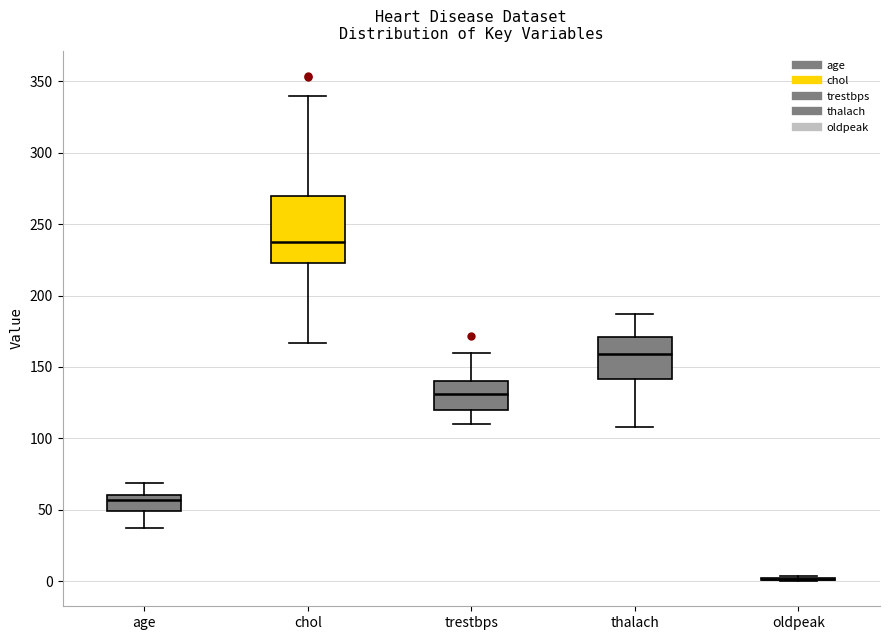

Reading left to right, read every box against the y-axis: the position of its median line, the range the box covers, and the ends of its whiskers. The values are not printed on the chart, so give them approximately, as read against the axis.

age: median 55, box 50 to 60, whiskers 35 to 70
chol: median 240, box 225 to 270, whiskers 165 to 340
trestbps: median 130, box 120 to 140, whiskers 110 to 160
thalach: median 160, box 140 to 170, whiskers 110 to 185
oldpeak: box collapsed to a line at 0, whiskers 0 to 5